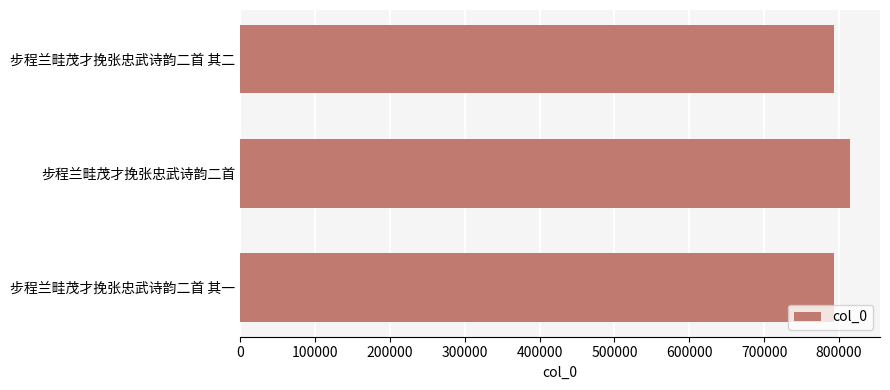

Is it true that the value at 步程兰畦茂才挽张忠武诗韵二首 其一 is 1366247?

False